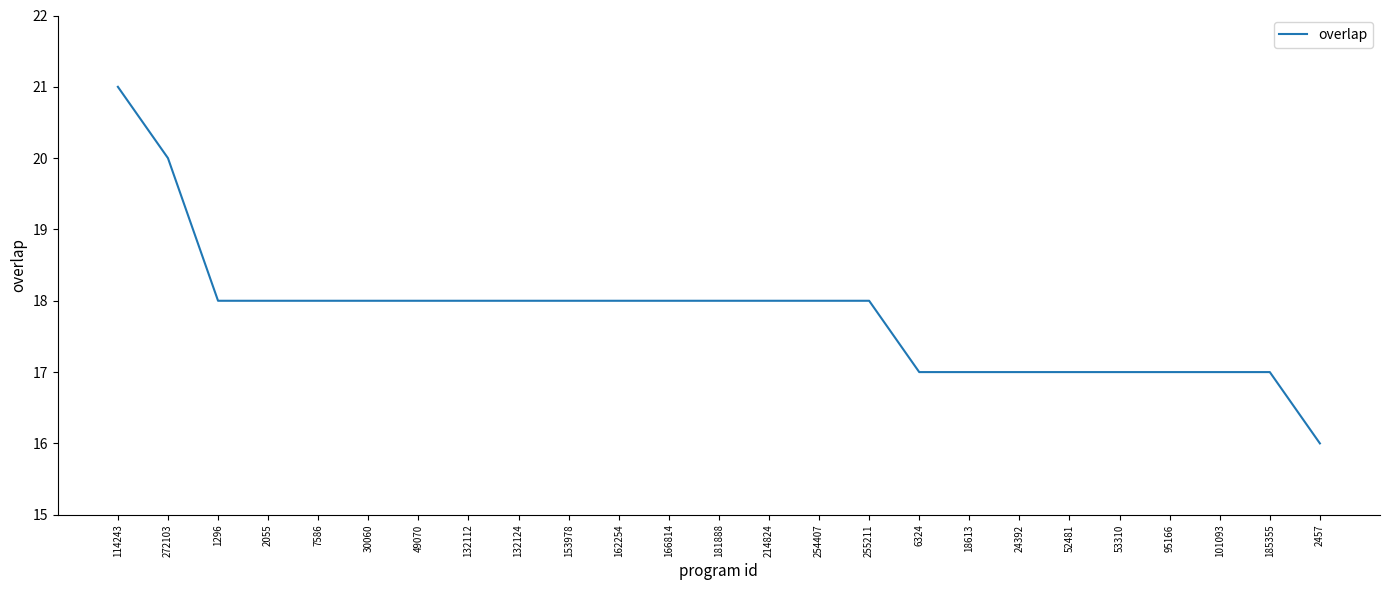

What is the average value?

18